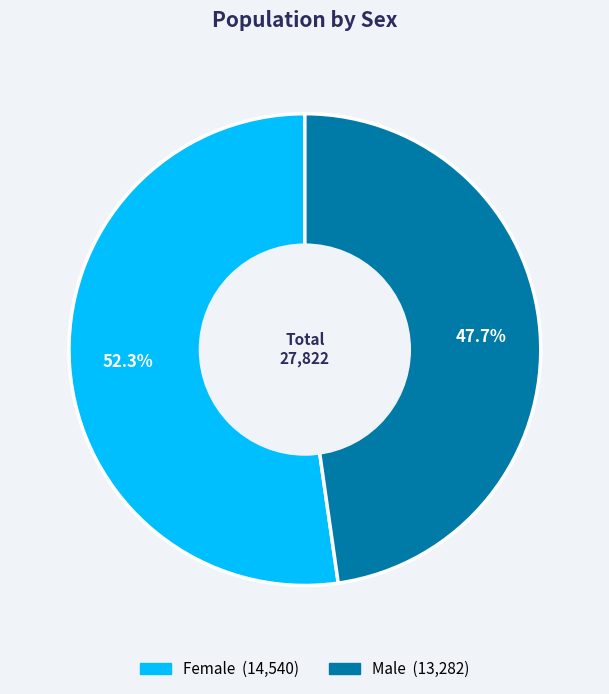

Between Female and Male, which is larger?

Female